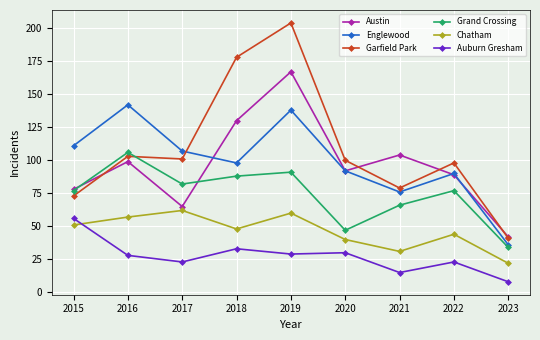

At 2019, list the series in order from smallest to largest.

Auburn Gresham, Chatham, Grand Crossing, Englewood, Austin, Garfield Park